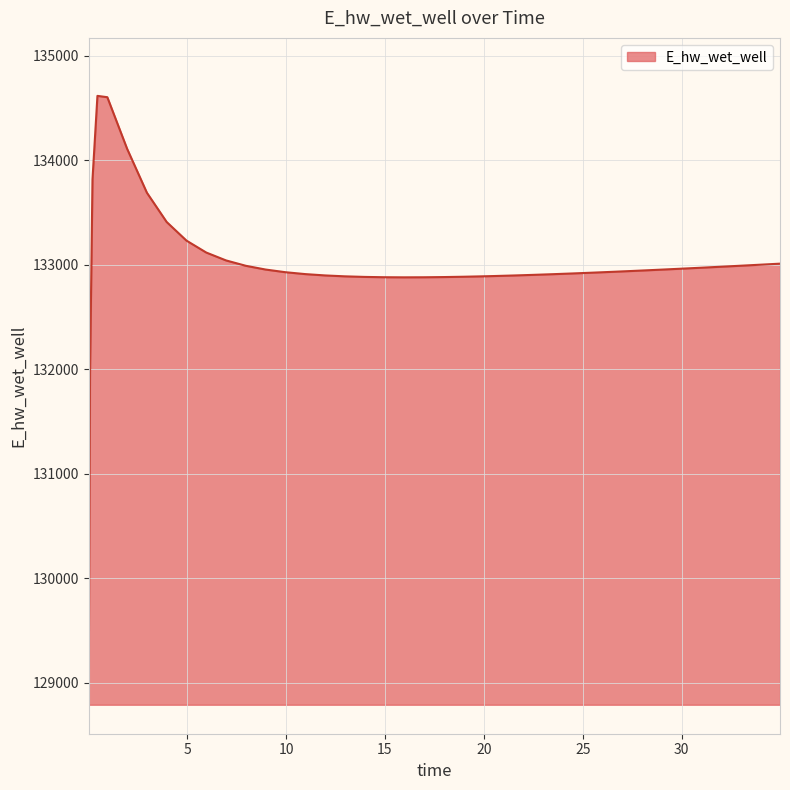

What is the difference between the maximum and minimum values?

5549.3